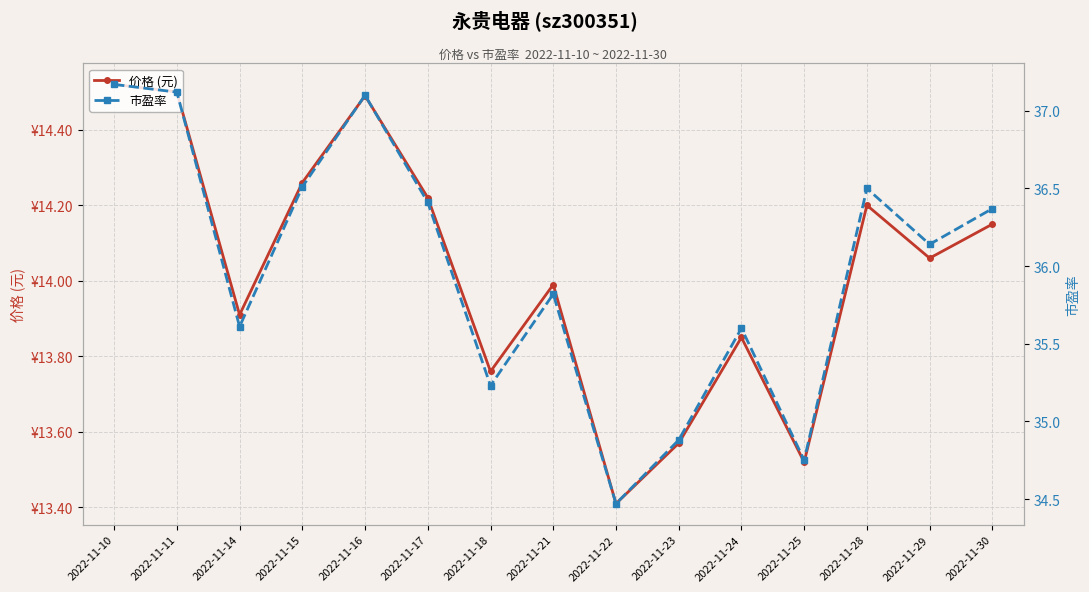

Which series changed the most between 2022-11-21 and 2022-11-23?

市盈率